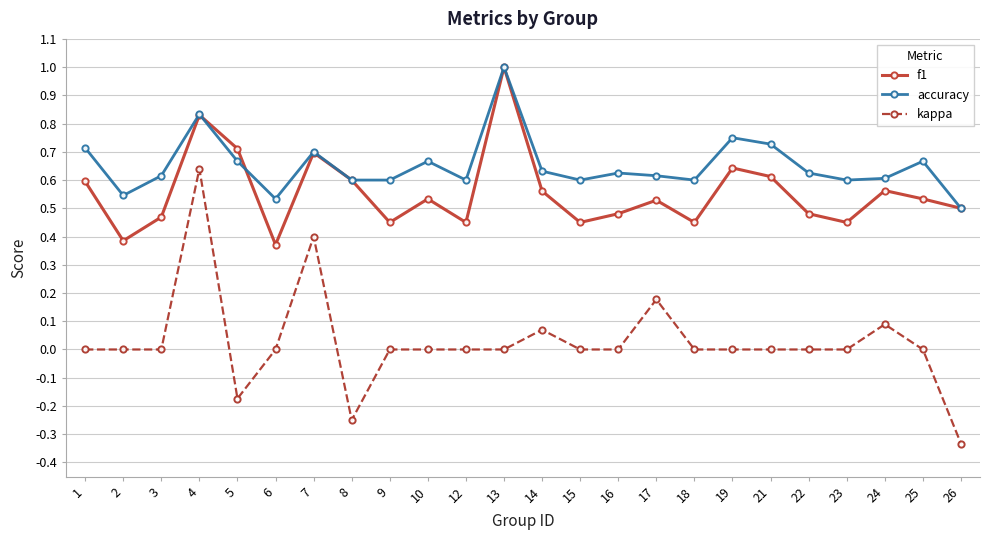

Which series has the largest total across all categories?

accuracy